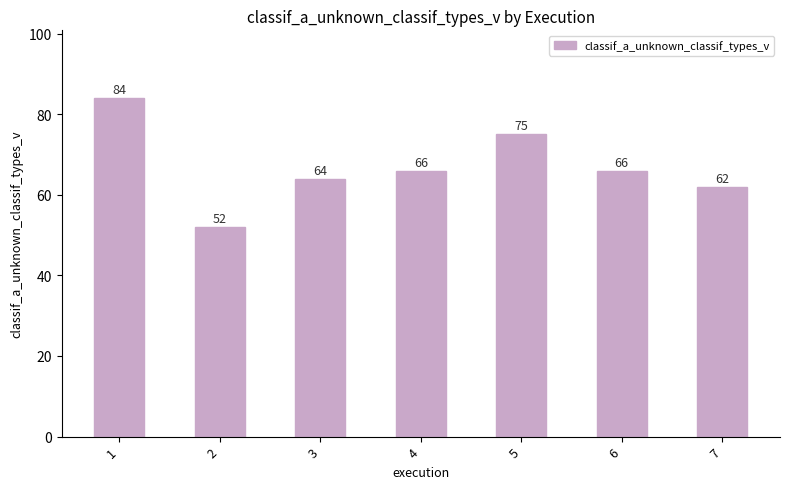

What is the approximate value at 6, to the nearest 10?

70